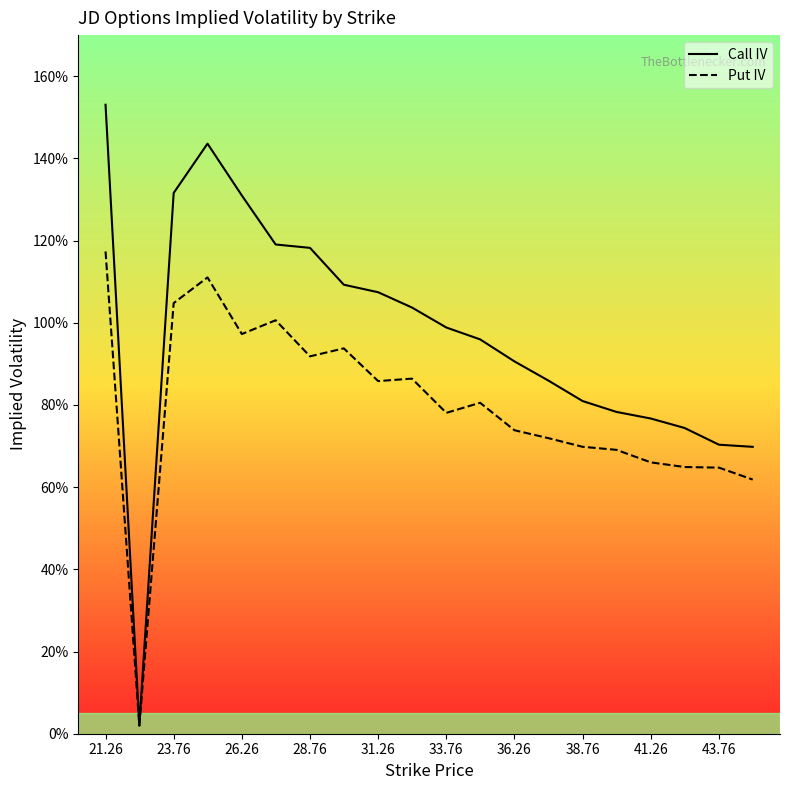

What is the value of the Call IV point at the 10th from the left?

1.0